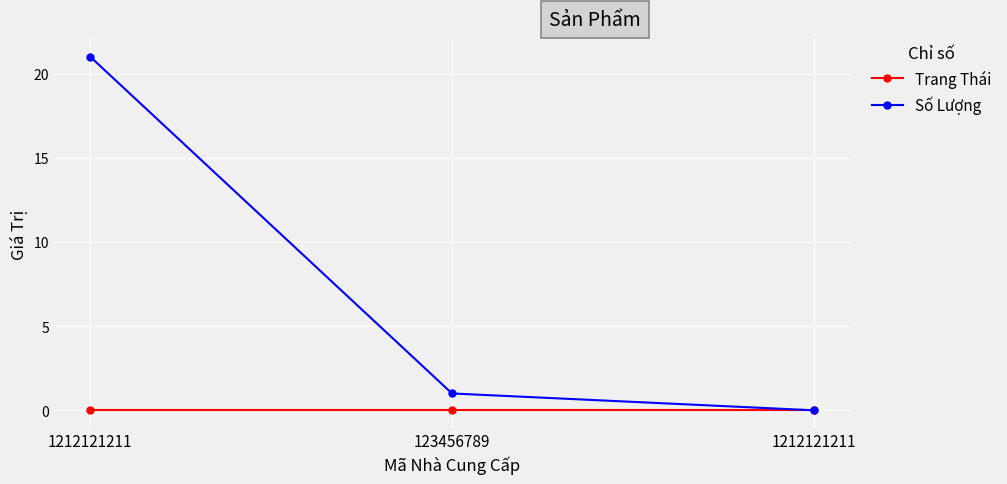

What are all the series names shown in the legend?

Trang Thái, Số Lượng